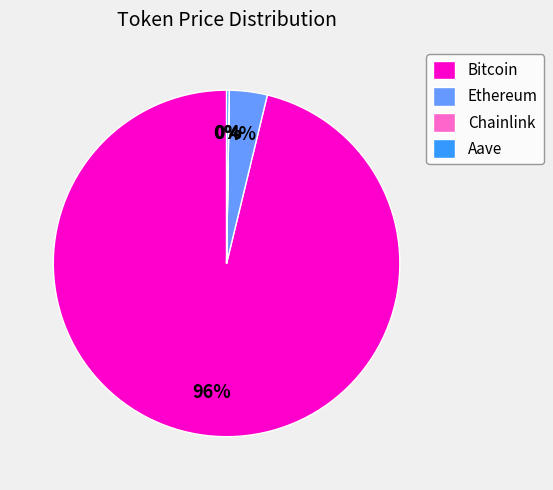

Is the sum of Ethereum and Bitcoin greater than half?

Yes